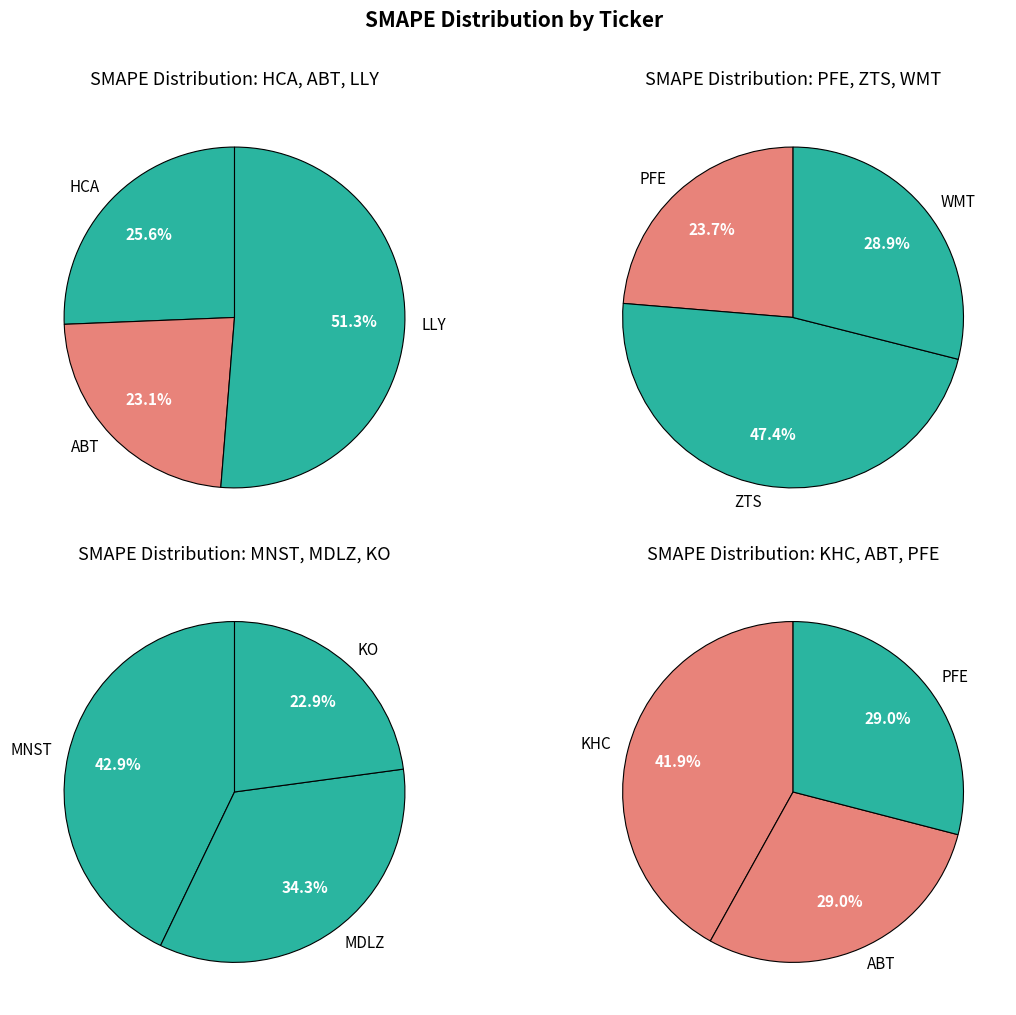

The ZTS slice represents 27% of the pie. True or false?

False